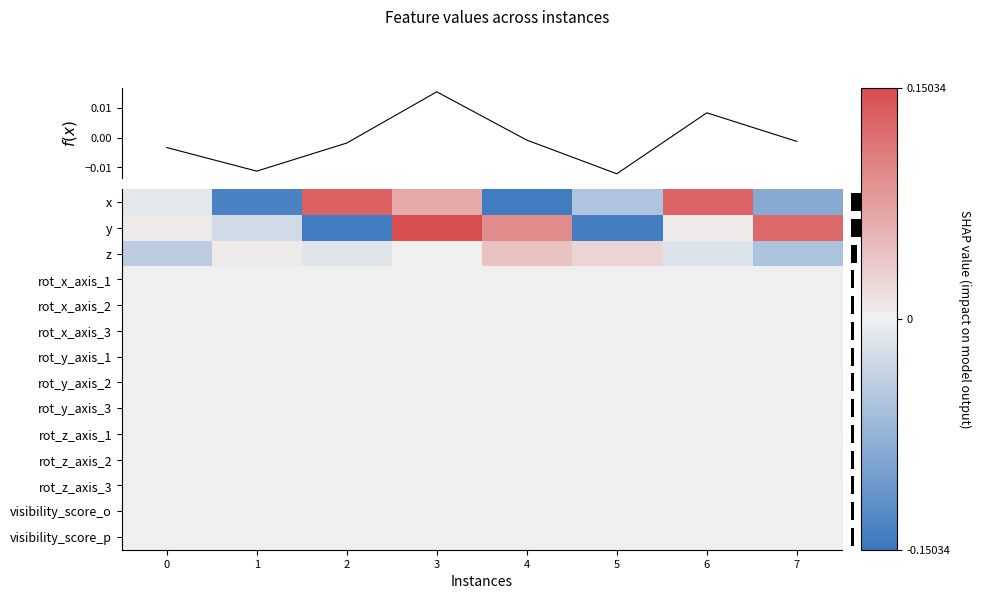

What is the difference between the maximum and minimum values in the z series?

0.1